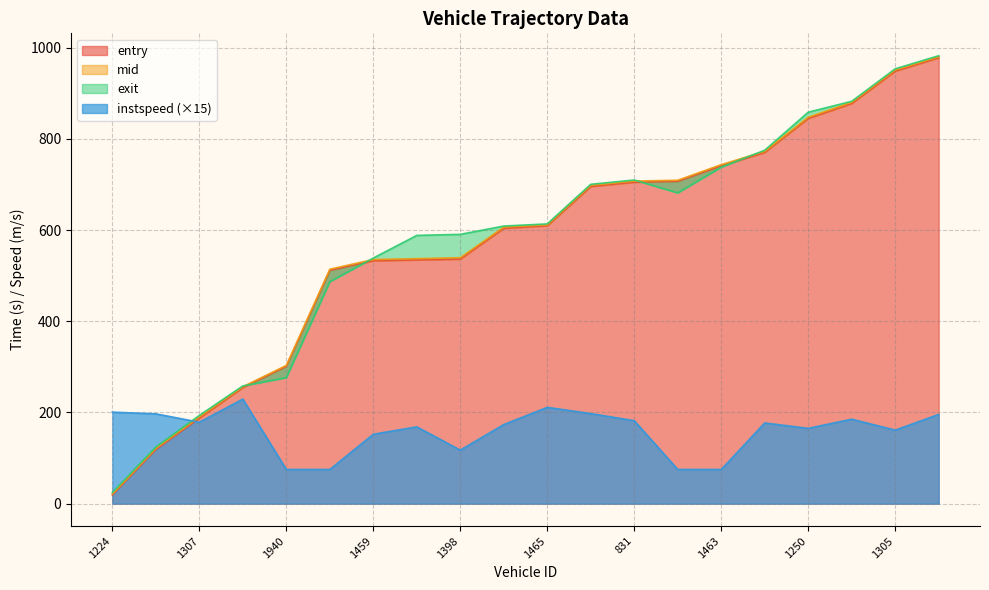

How many times do mid and exit cross each other?

4